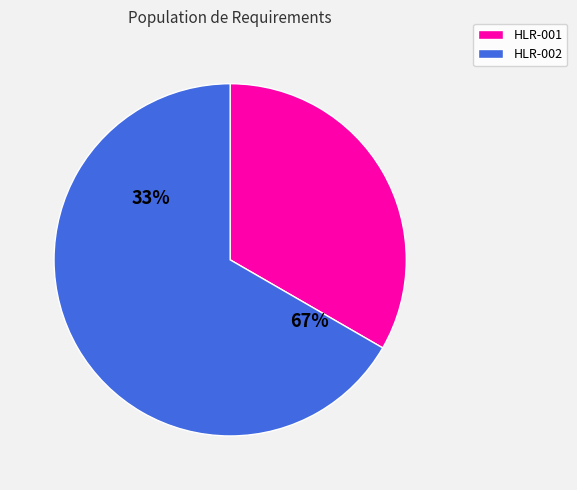

To the nearest percent, what is the difference between the largest and smallest slice percentages?

33%